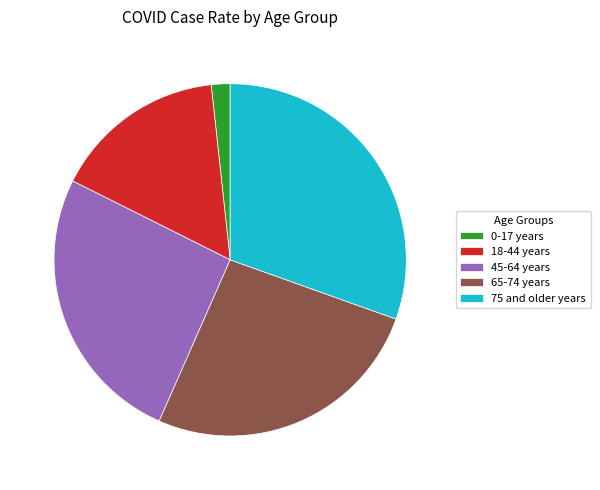

Is the sum of 65-74 years and 0-17 years greater than half?

No